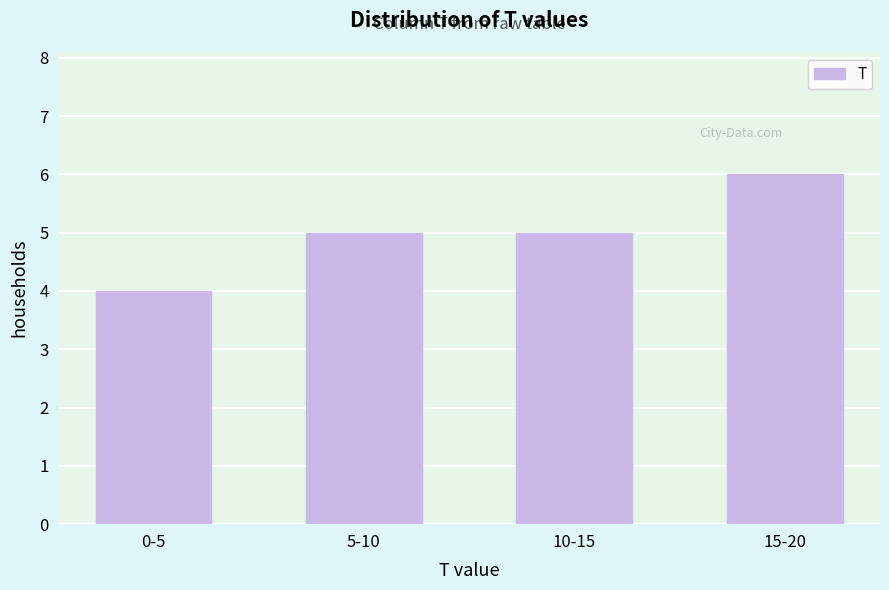

Reading left to right, extract all data points from this chart.

4	5	5	6